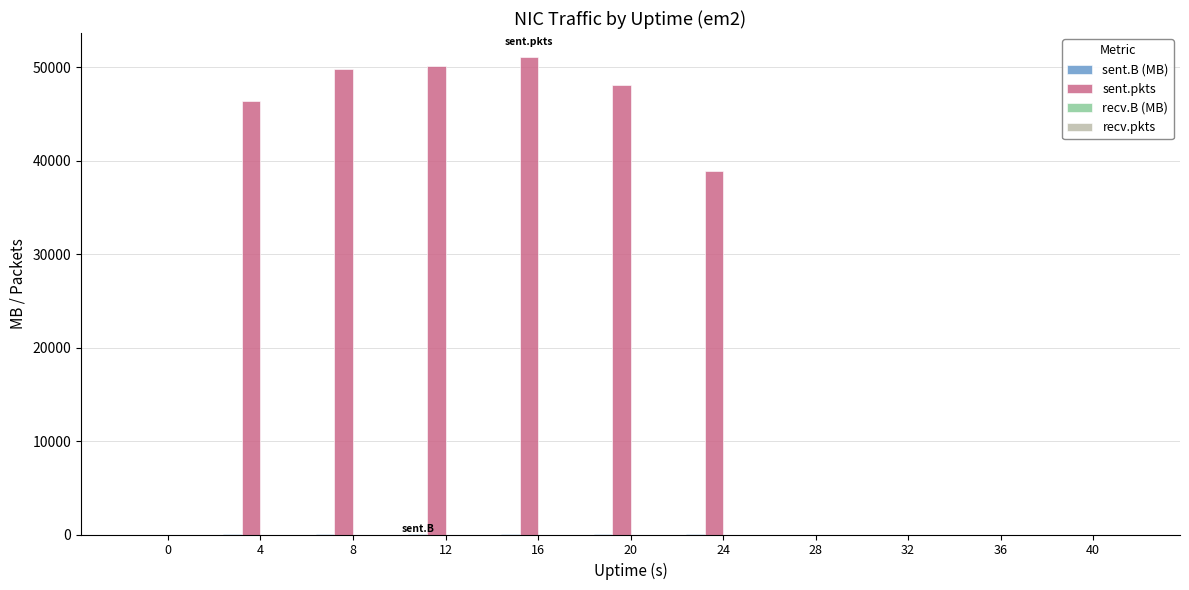

Which series has the largest range (max minus min)?

sent.pkts